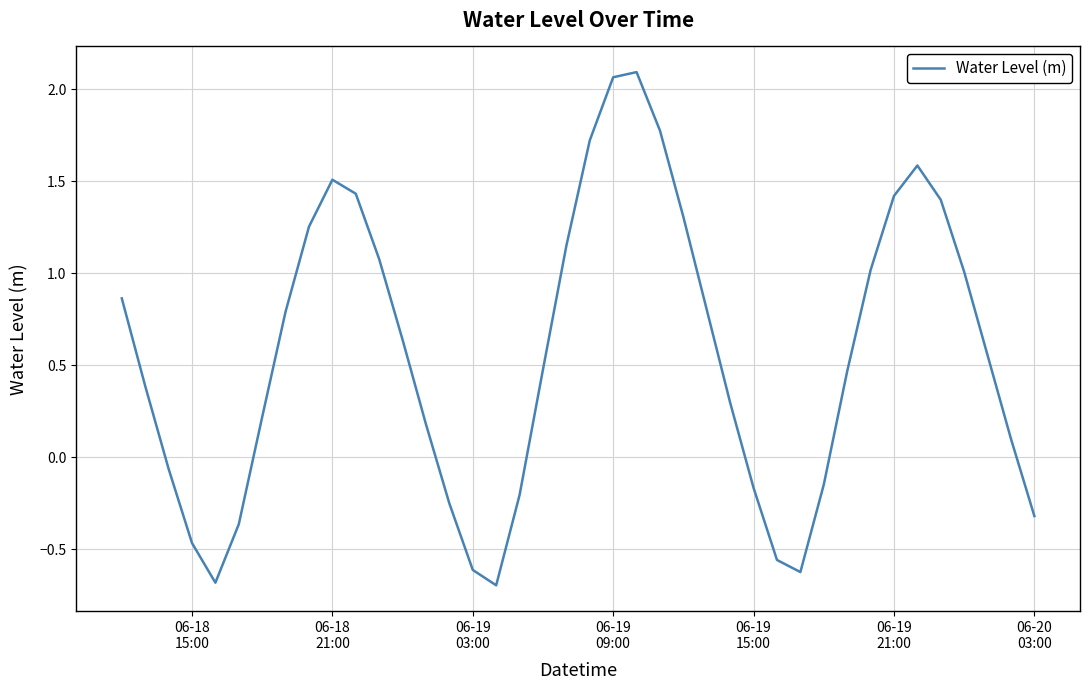

What is the smallest value displayed?

-0.7